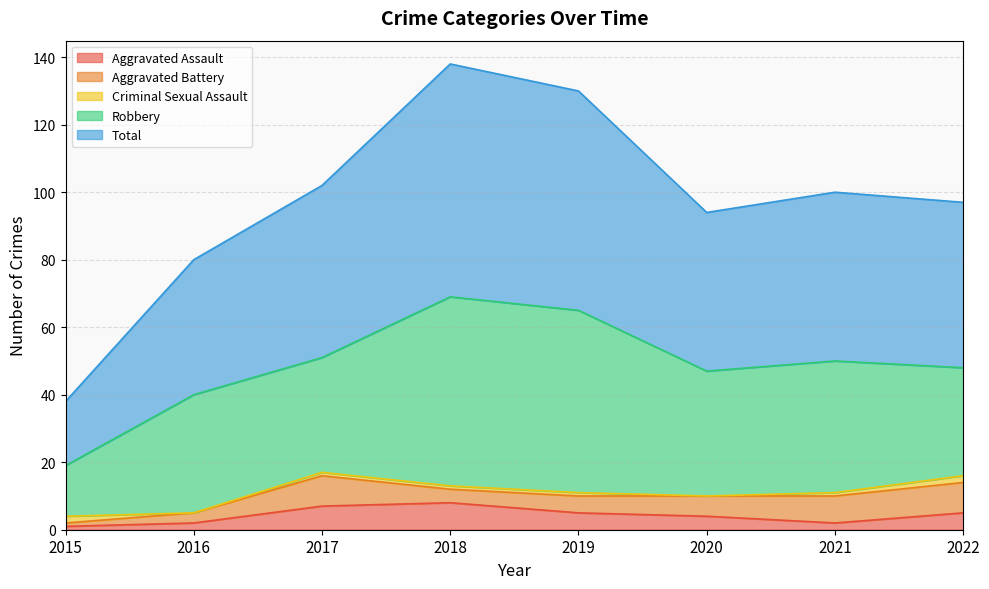

The value of Aggravated Assault at 2021 is 2. True or false?

True